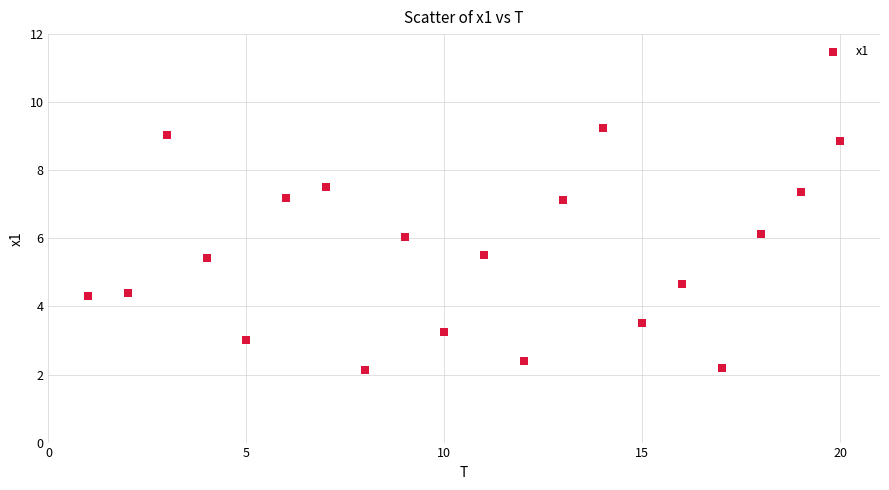

What is the range of X values (max minus min)?

19.0